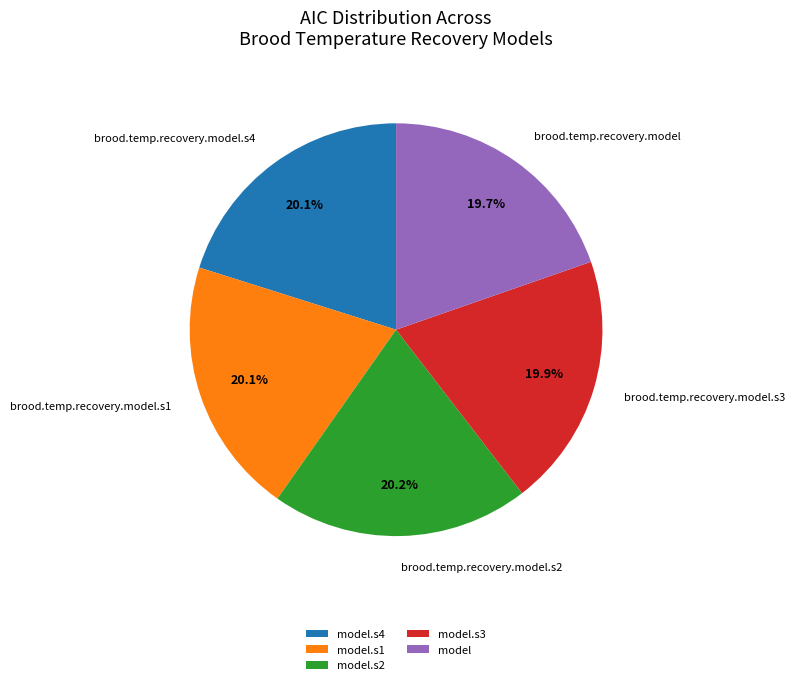

Approximately how many times larger is the value at brood.temp.recovery.model compared to brood.temp.recovery.model.s4?

1.0